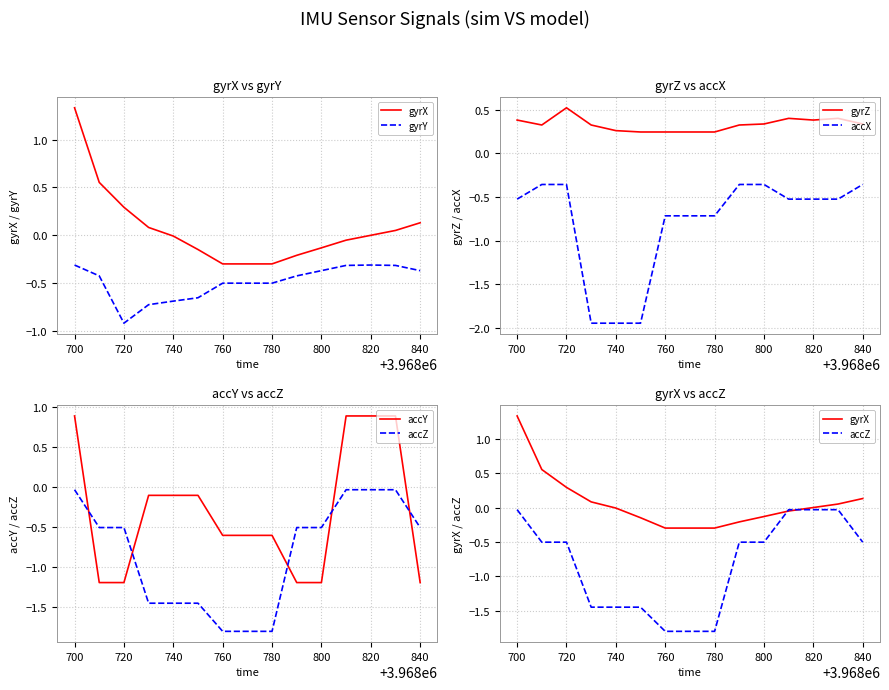

True or false: gyrZ and accX cross at least once.

False